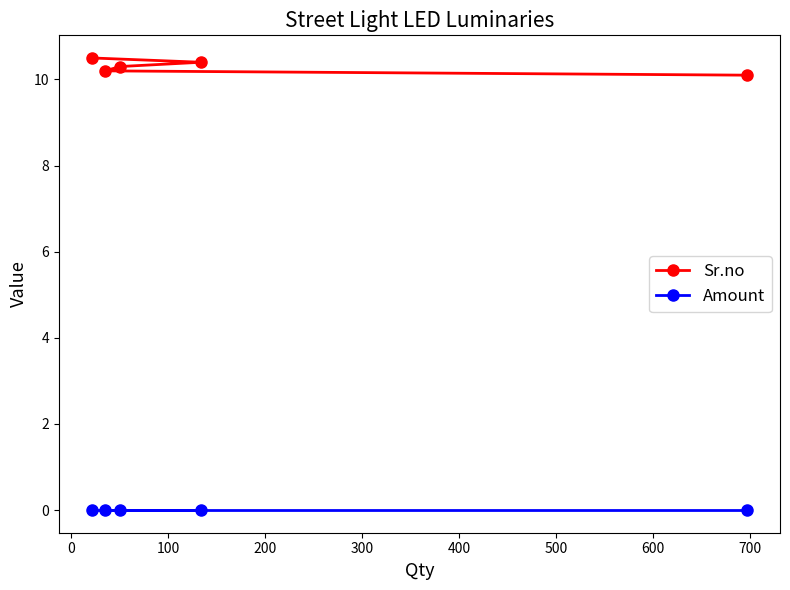

Which series has the widest spread of values?

Sr.no